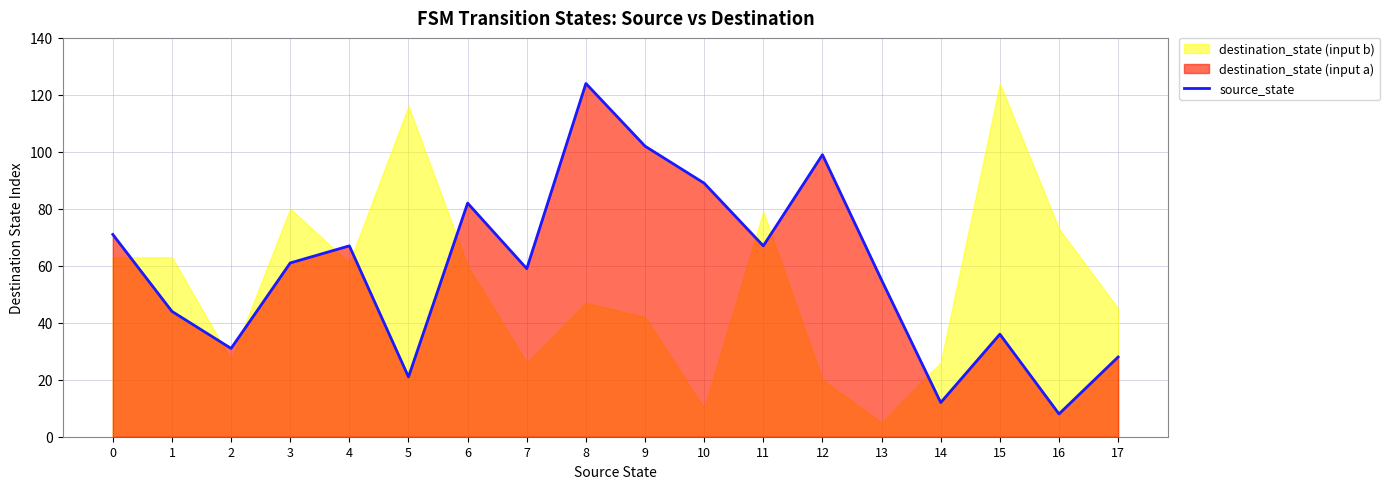

How many points are lower than both their immediate neighbors (excluding endpoints)?

6